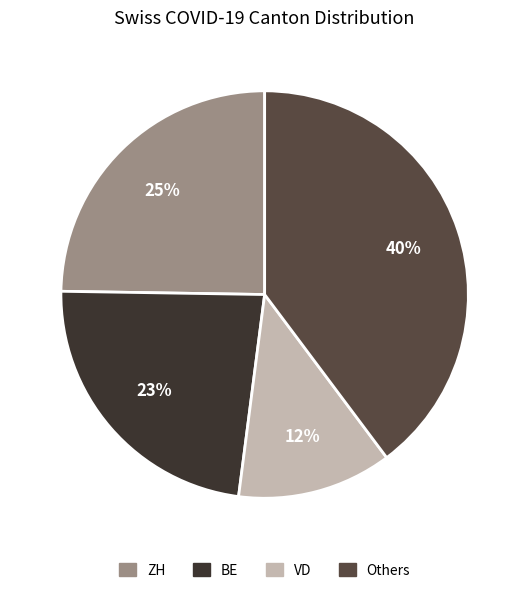

To the nearest percent, what is the average slice percentage?

25%